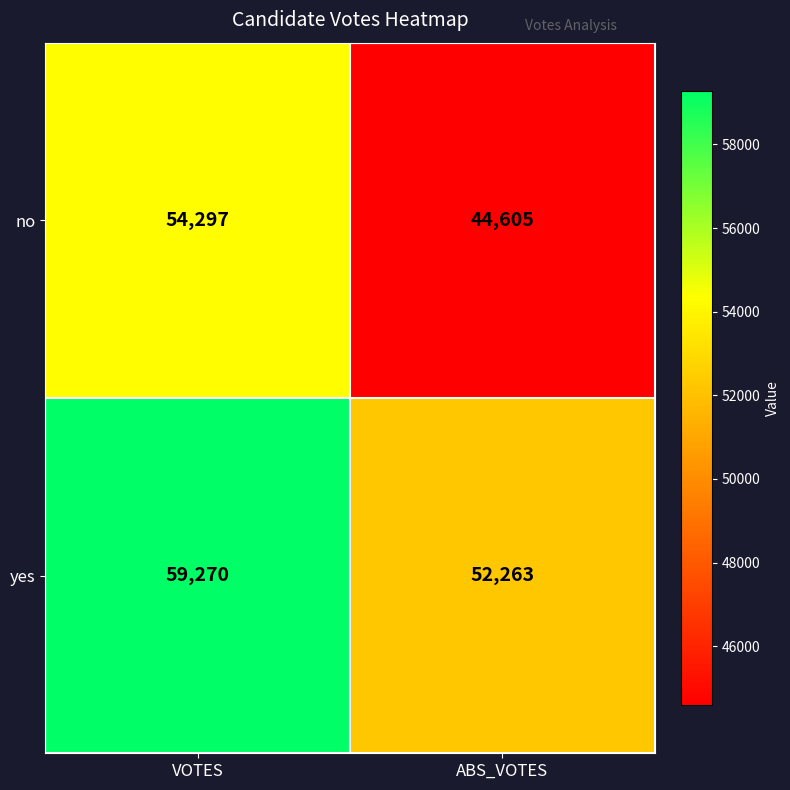

The value of yes at VOTES is 59270. True or false?

True